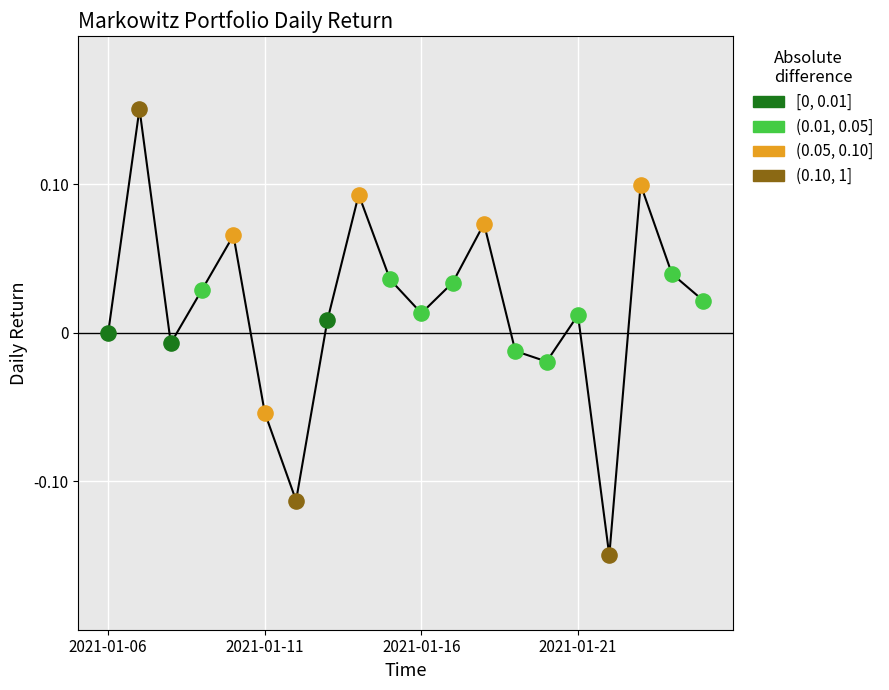

What is the difference between the maximum and minimum values?

0.3